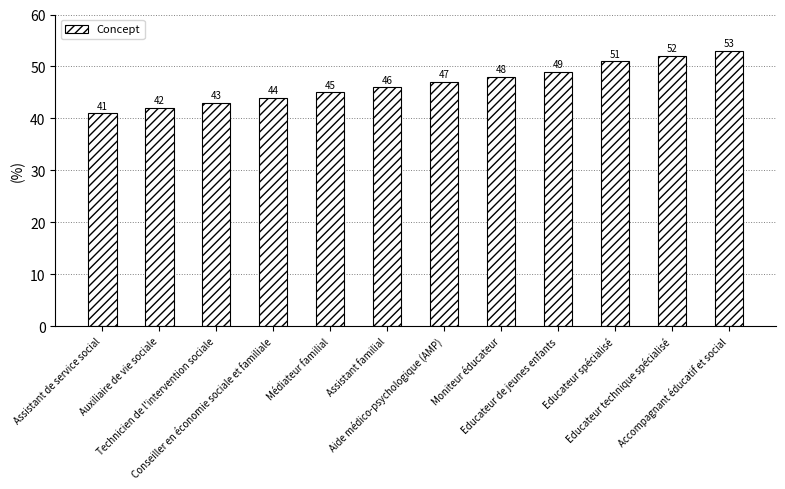

How many bars are there in total?

12